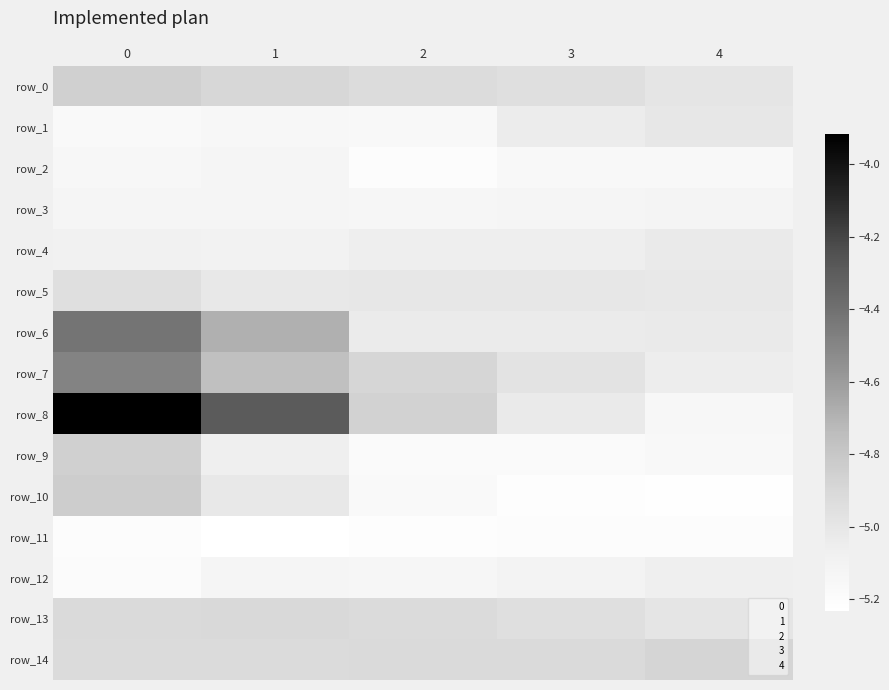

At which label does row_3 reach its minimum?

2